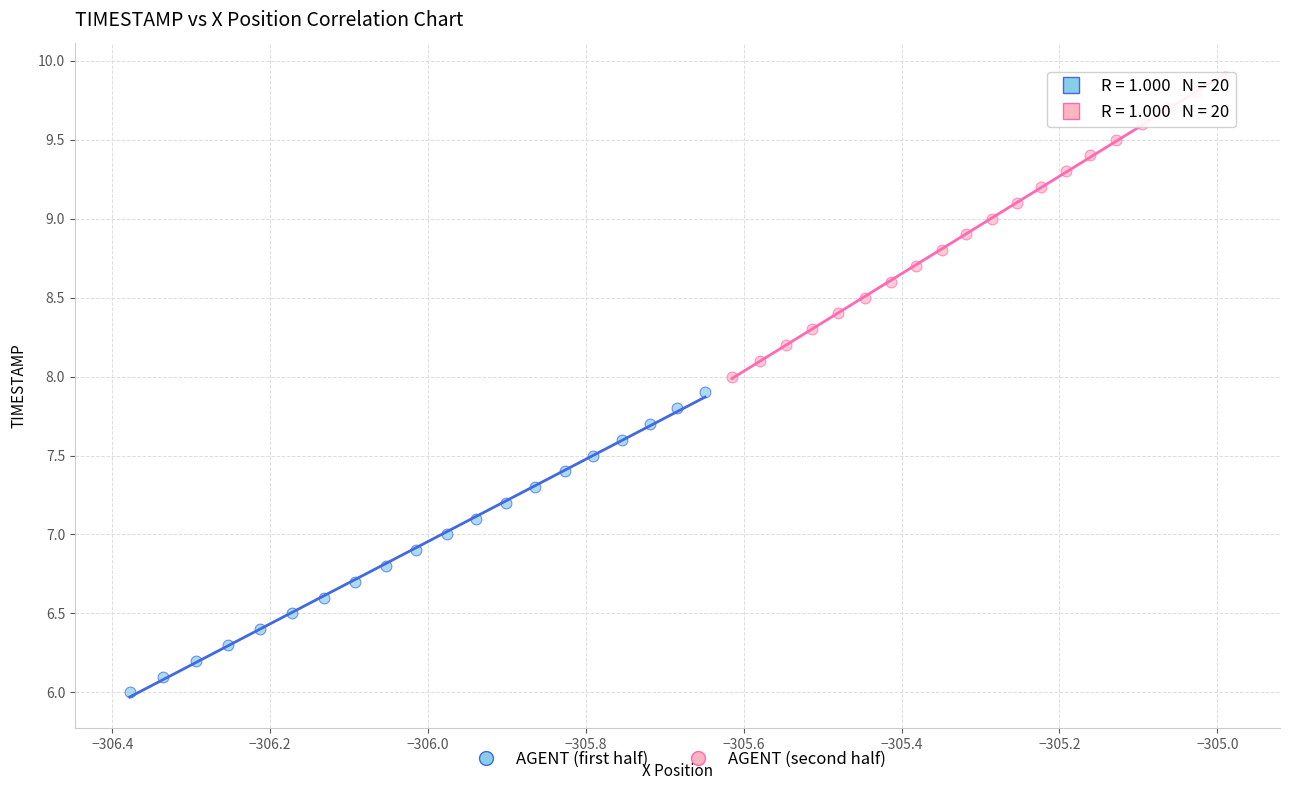

Which series reaches the minimum Y coordinate?

AGENT (first half)